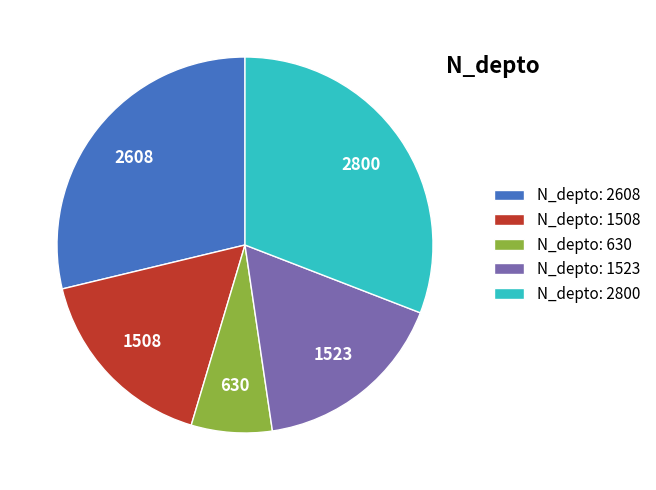

What is the ratio of the value at N_depto: 630 to the value at N_depto: 1523?

0.4